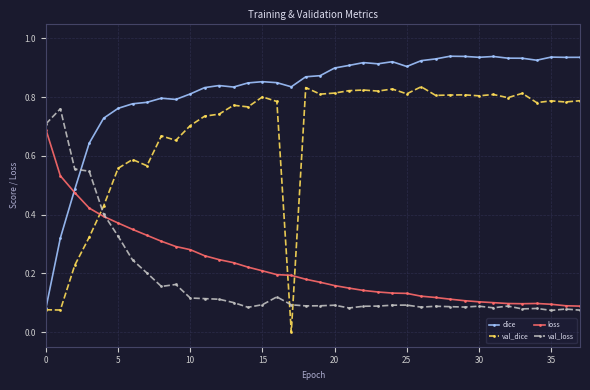

What is the sum of all val_dice values?

25.6